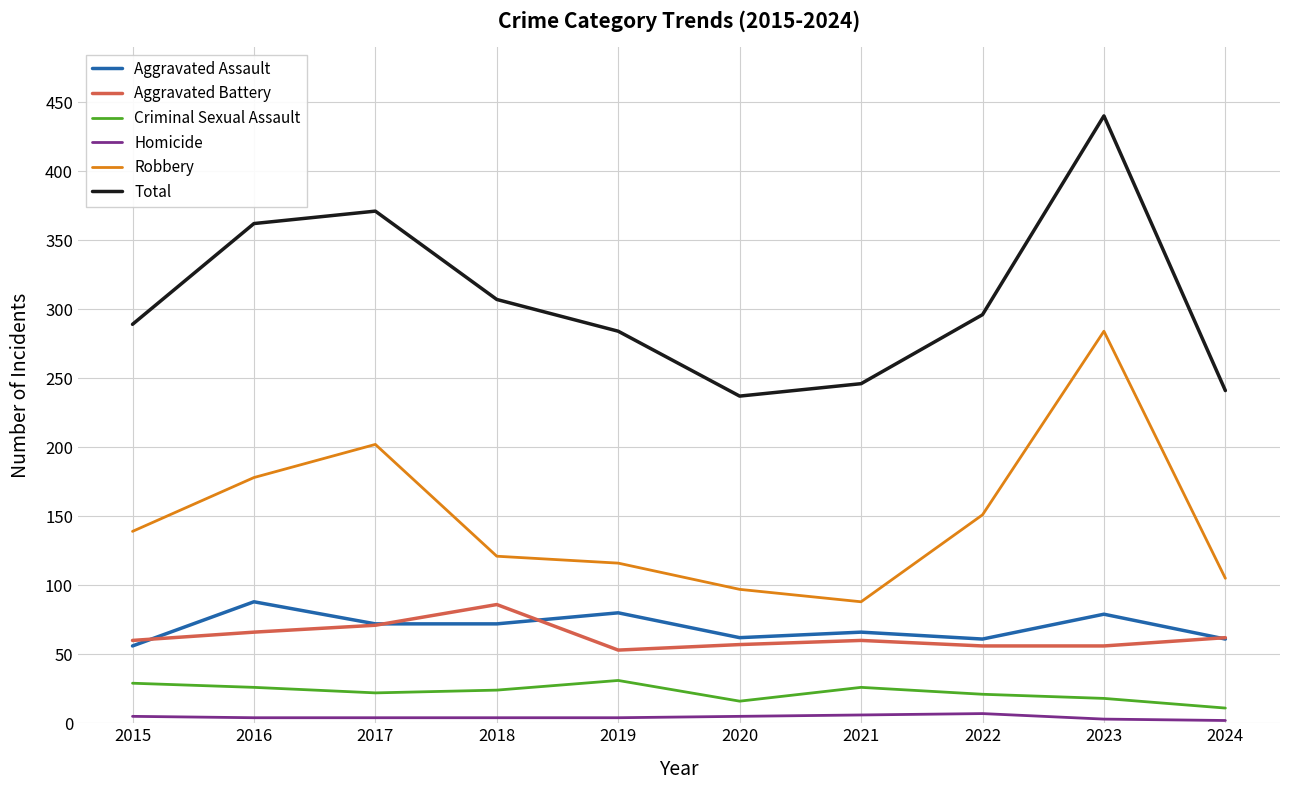

Is it true that Criminal Sexual Assault equals 18 at 2023?

True